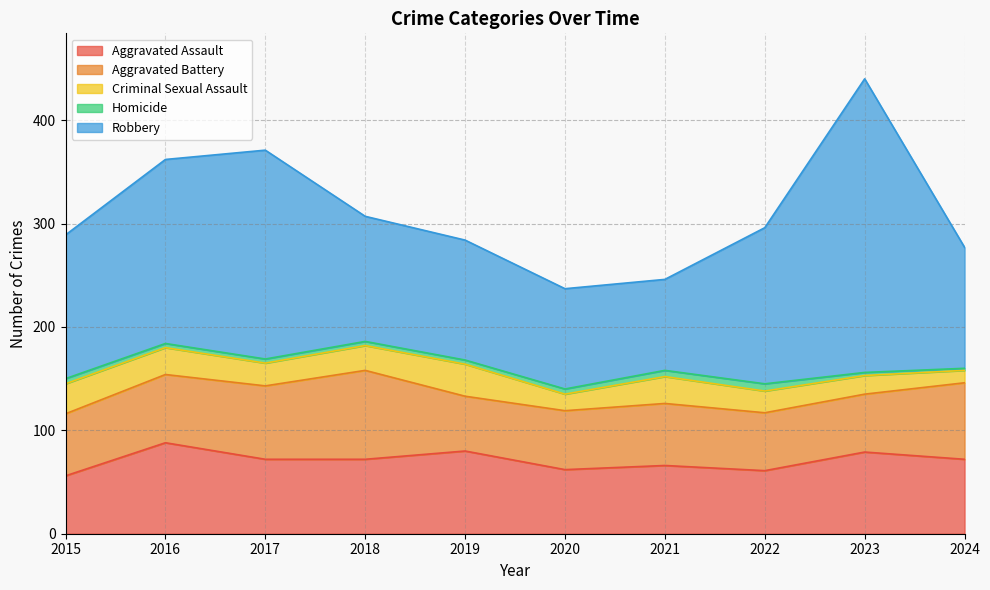

What is the greatest value displayed?

284